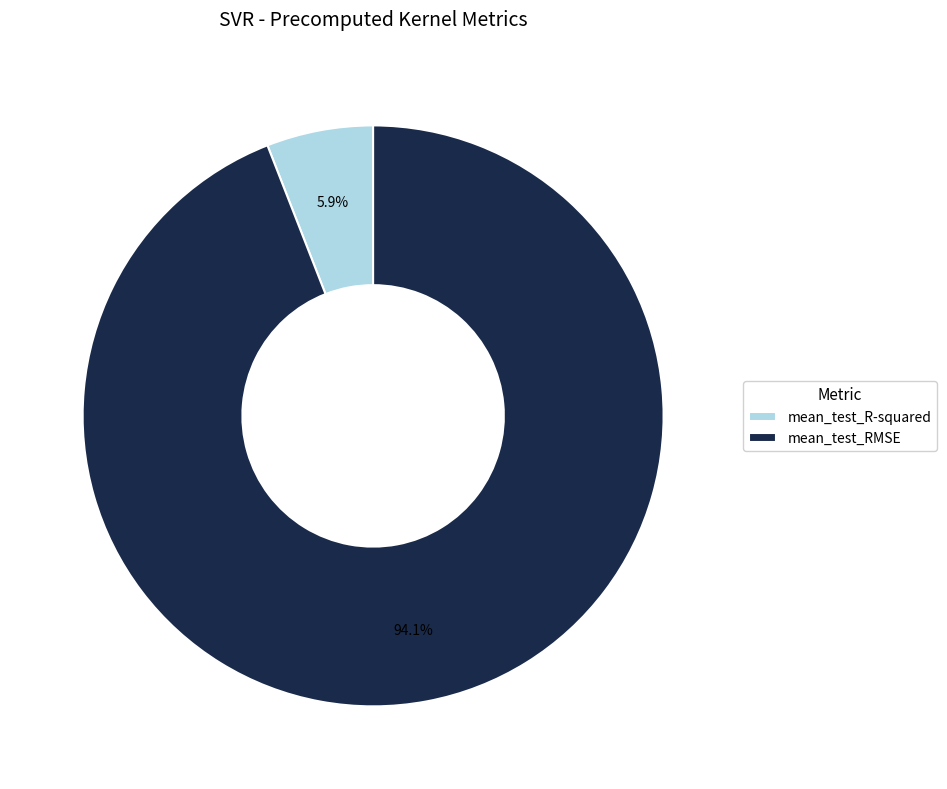

The mean_test_RMSE slice represents 94% of the pie. True or false?

True